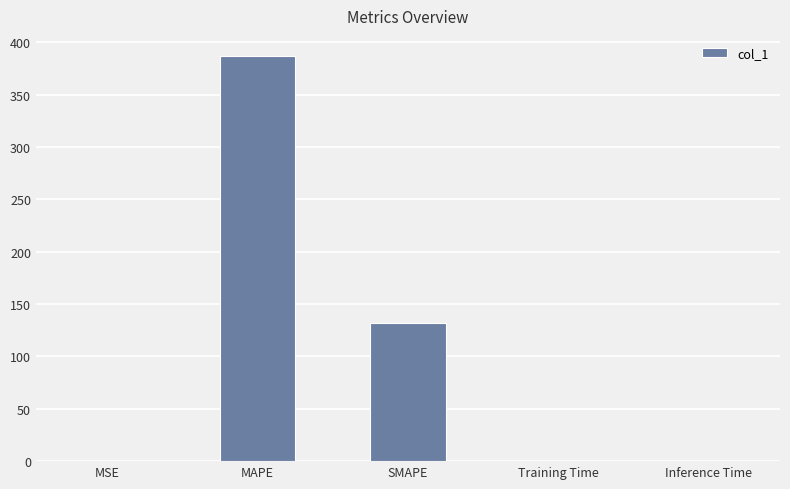

The chart shows a value of 131.8 at SMAPE. True or false?

True